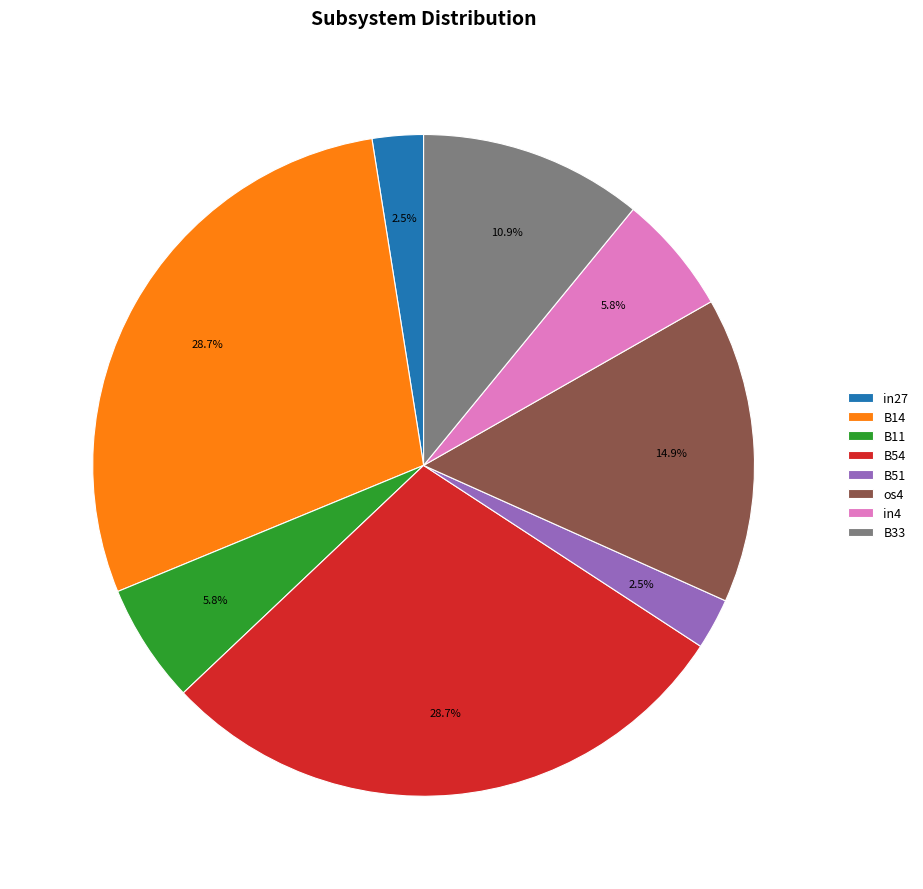

Is there any slice that represents more than half of the pie?

No